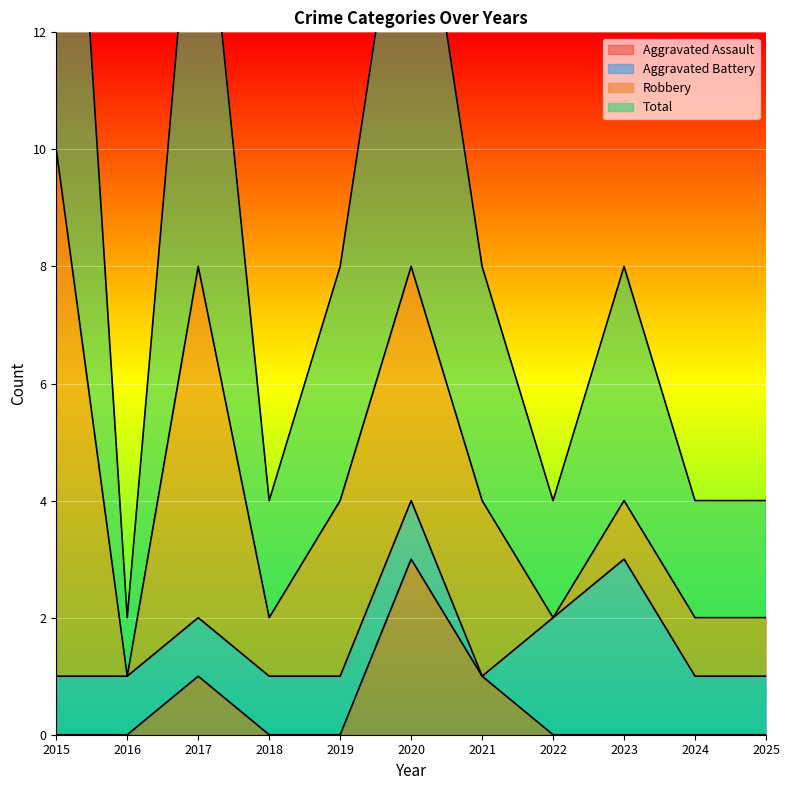

What is the average value of the Total series?

9